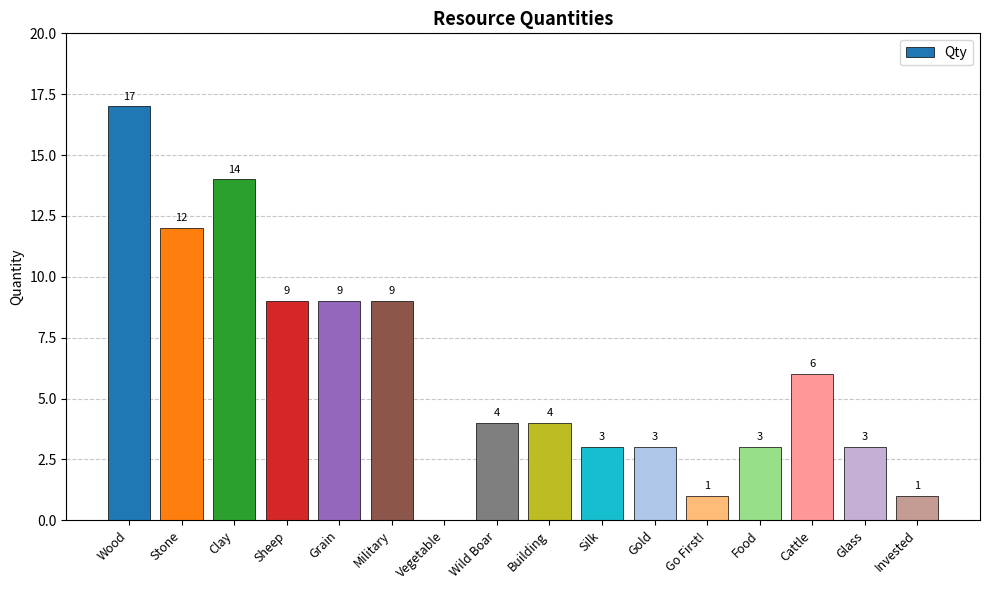

Are the bars horizontal?

No